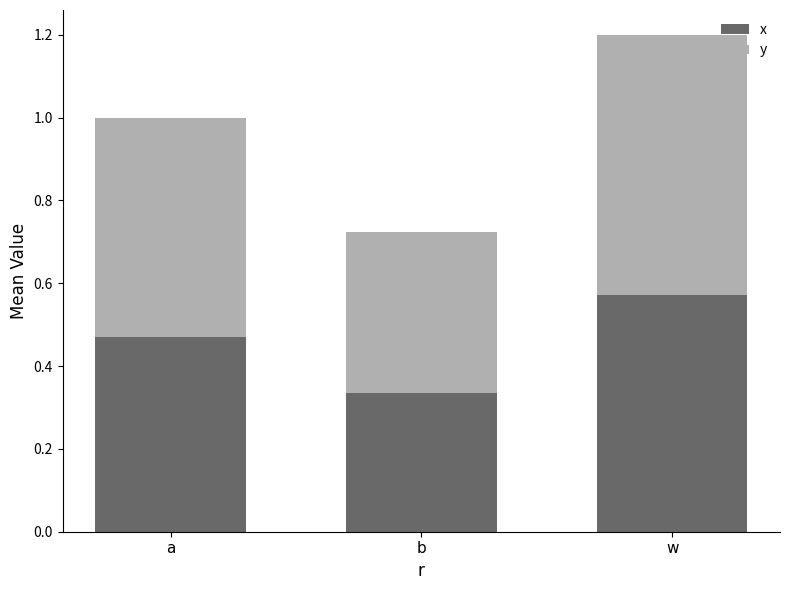

What are all the series names shown in the legend?

x, y